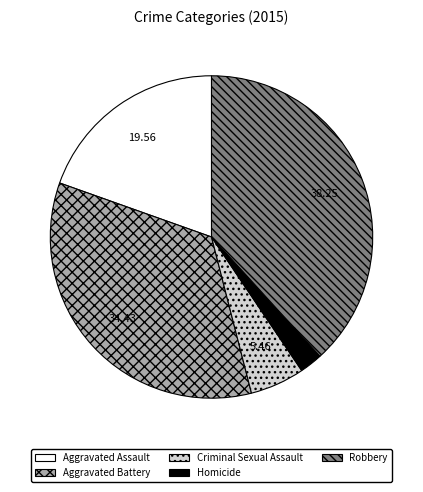

Is Homicide the majority of the pie?

No